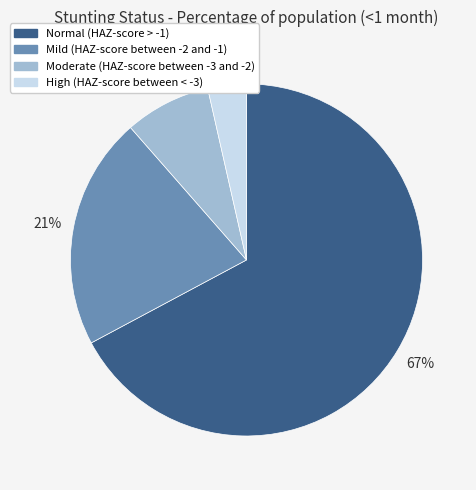

The Moderate (HAZ-score between -3 and -2) slice represents 8% of the pie. True or false?

True